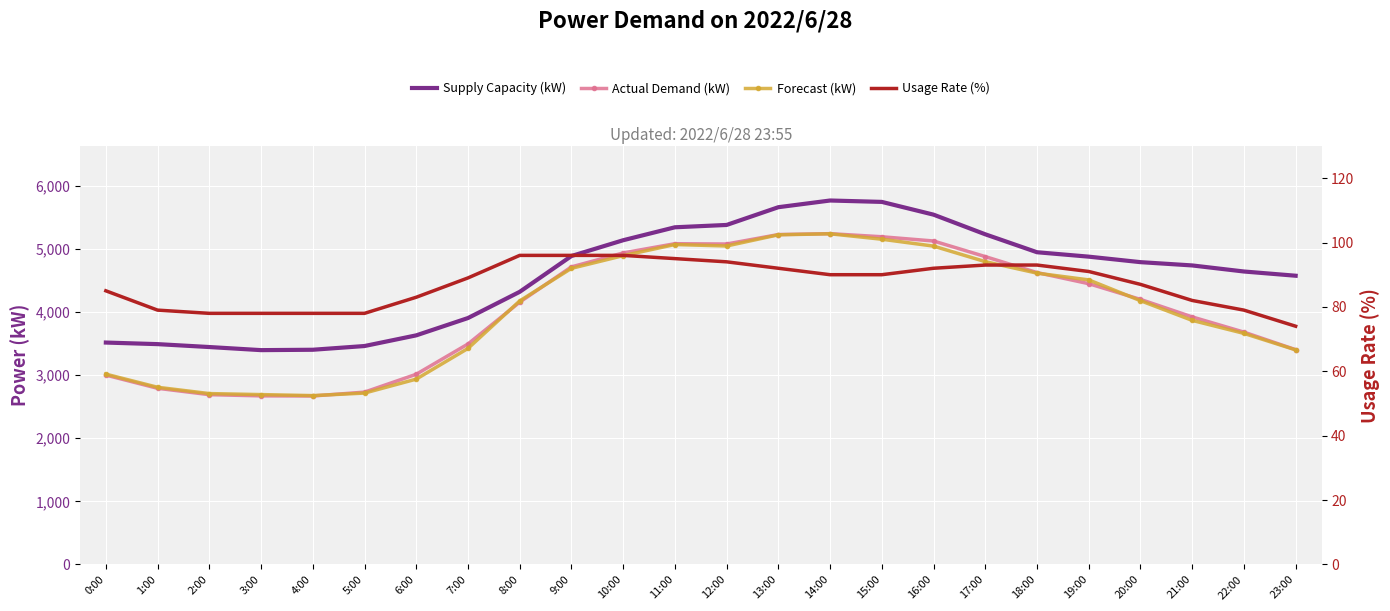

Reading left to right, what are all the values shown in this chart?

Supply Capacity (kW): 0:00=3514	1:00=3489	2:00=3443	3:00=3394	4:00=3400	5:00=3459	6:00=3628	7:00=3902	8:00=4317	9:00=4884	10:00=5134	11:00=5339	12:00=5376	13:00=5657	14:00=5763	15:00=5741	16:00=5539	17:00=5228	18:00=4944	19:00=4874	20:00=4787	21:00=4735	22:00=4639	23:00=4572
Actual Demand (kW): 0:00=2999	1:00=2790	2:00=2689	3:00=2670	4:00=2668	5:00=2729	6:00=3012	7:00=3491	8:00=4154	9:00=4712	10:00=4933	11:00=5079	12:00=5074	13:00=5224	14:00=5238	15:00=5189	16:00=5122	17:00=4875	18:00=4622	19:00=4446	20:00=4197	21:00=3920	22:00=3679	23:00=3401
Forecast (kW): 0:00=3014	1:00=2806	2:00=2706	3:00=2690	4:00=2674	5:00=2714	6:00=2935	7:00=3421	8:00=4173	9:00=4689	10:00=4890	11:00=5066	12:00=5043	13:00=5220	14:00=5236	15:00=5150	16:00=5041	17:00=4795	18:00=4613	19:00=4506	20:00=4177	21:00=3865	22:00=3659	23:00=3398
Usage Rate (%): 0:00=85	1:00=79	2:00=78	3:00=78	4:00=78	5:00=78	6:00=83	7:00=89	8:00=96	9:00=96	10:00=96	11:00=95	12:00=94	13:00=92	14:00=90	15:00=90	16:00=92	17:00=93	18:00=93	19:00=91	20:00=87	21:00=82	22:00=79	23:00=74